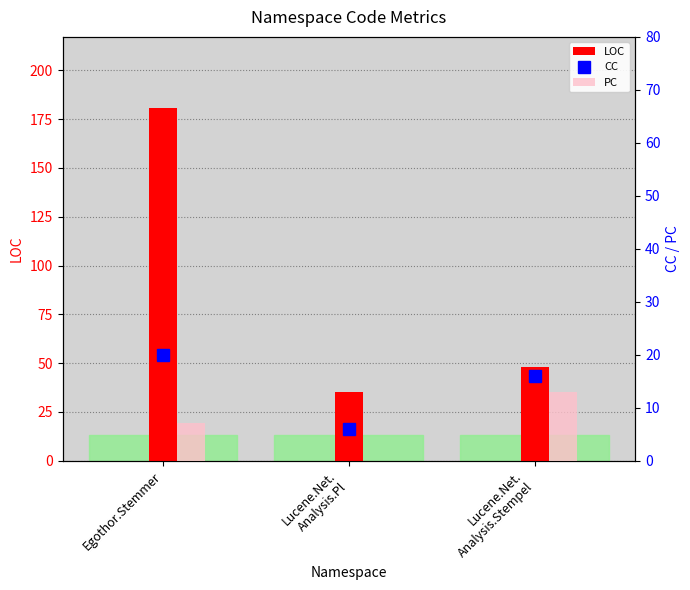

Rank the categories by LOC value from highest to lowest.

Egothor.Stemmer, Lucene.Net.
Analysis.Stempel, Lucene.Net.
Analysis.Pl